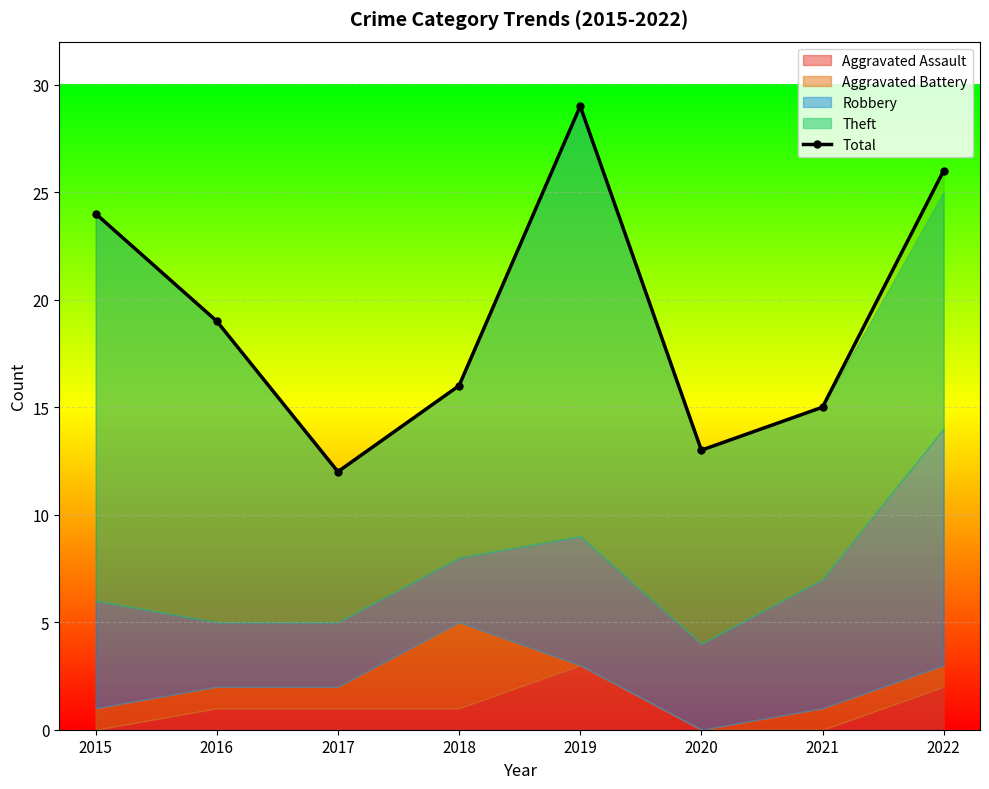

List the labels in order of value, smallest first.

2017, 2020, 2021, 2018, 2016, 2015, 2022, 2019